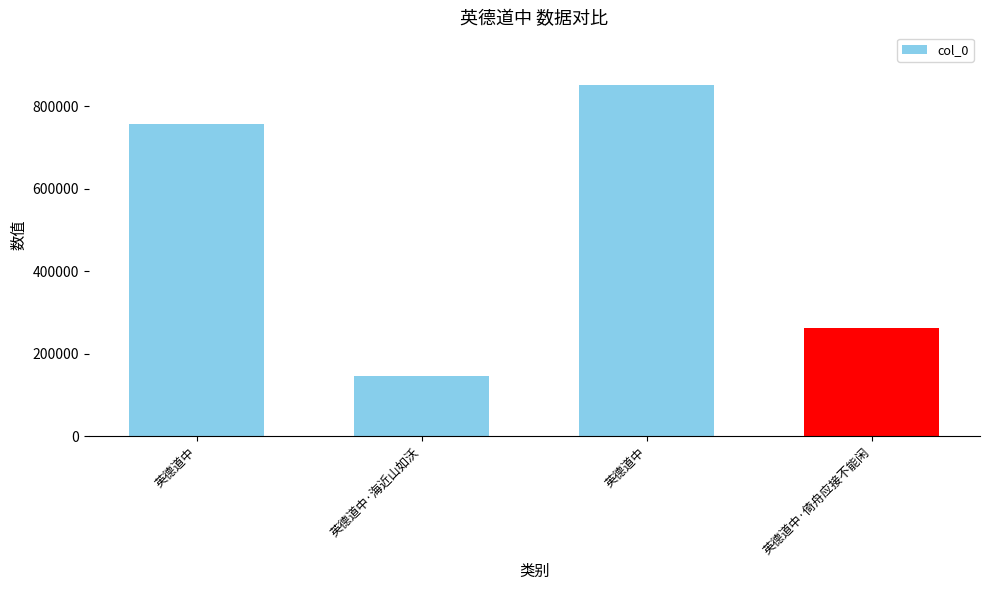

Are the bars grouped side by side (vs. stacked)?

No